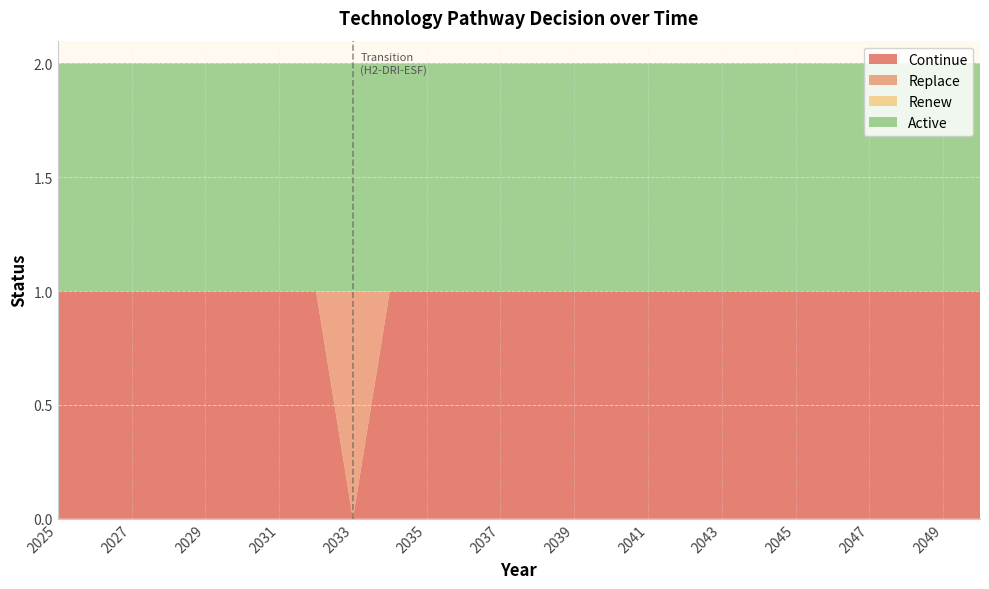

Reading right to left, what are all the values shown in this chart?

Continue: 1	1	1	1	1	1	1	1	1	1	1	1	1	1	1	1	1	0	1	1	1	1	1	1	1	1
Replace: 0	0	0	0	0	0	0	0	0	0	0	0	0	0	0	0	0	1	0	0	0	0	0	0	0	0
Renew: 0	0	0	0	0	0	0	0	0	0	0	0	0	0	0	0	0	0	0	0	0	0	0	0	0	0
Active: 1	1	1	1	1	1	1	1	1	1	1	1	1	1	1	1	1	1	1	1	1	1	1	1	1	1